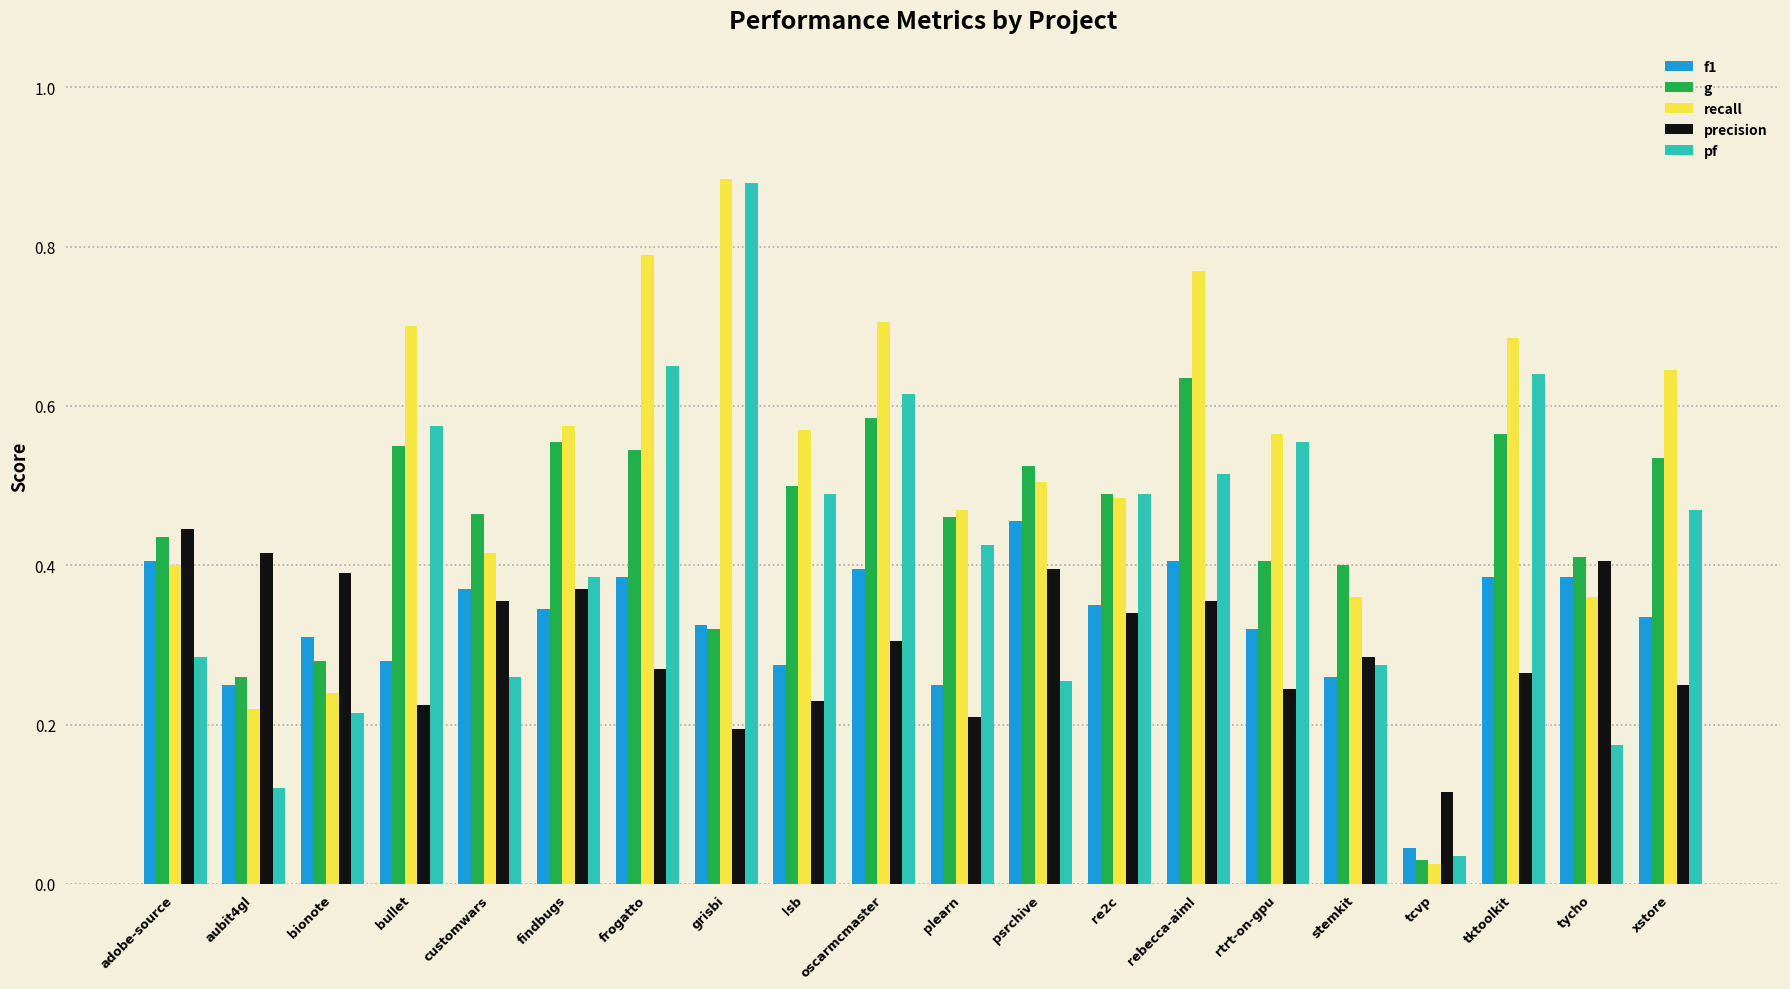

The recall series shows 0.1 at bionote. True or false?

False